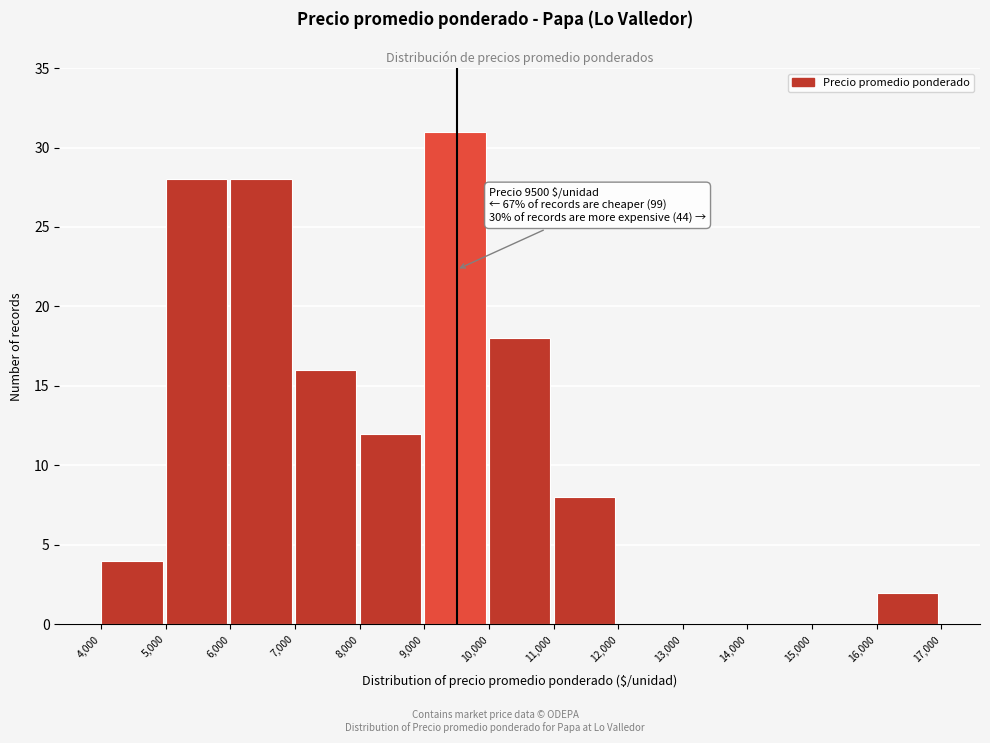

Which range on the x-axis has the tallest bar?

9,000 to 10,000